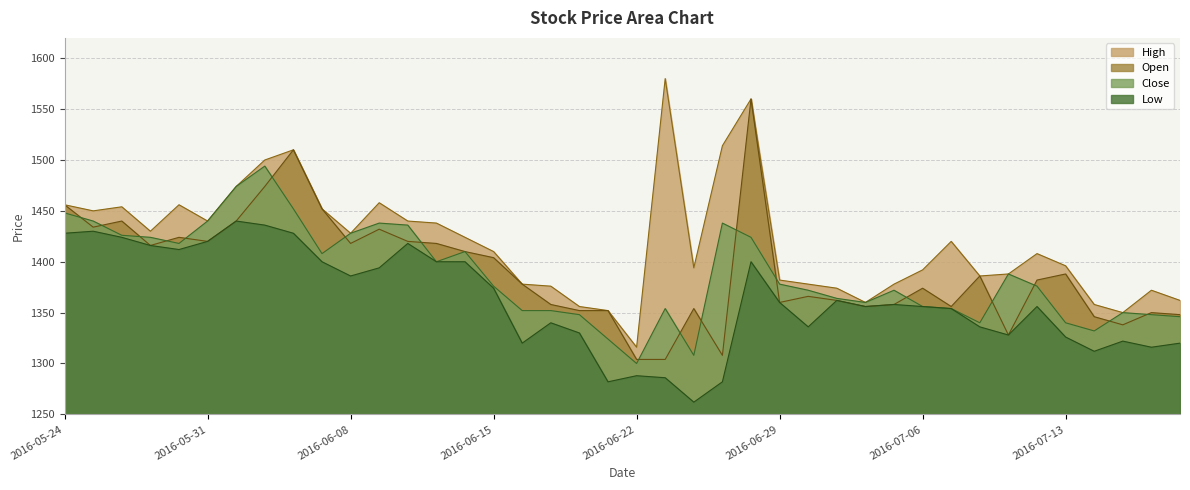

What is the maximum value shown in the chart?

1580